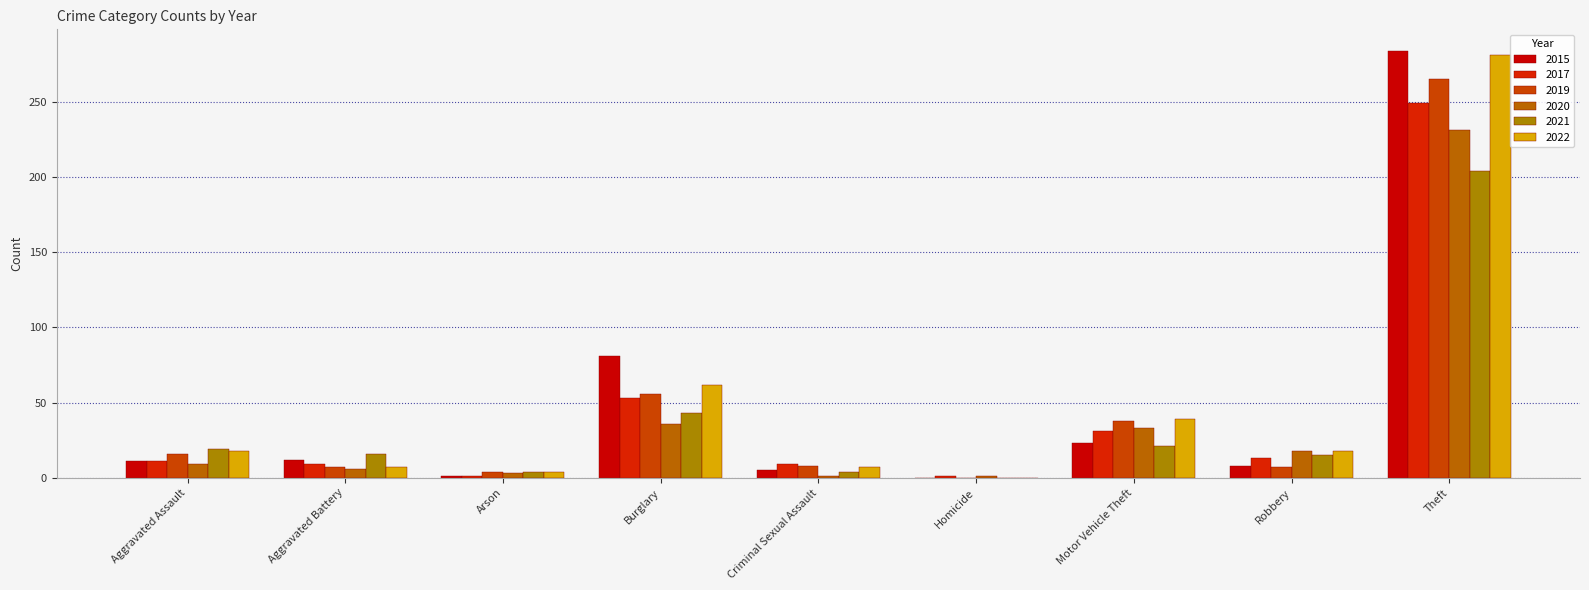

At which label does 2017 first exceed 11?

Burglary